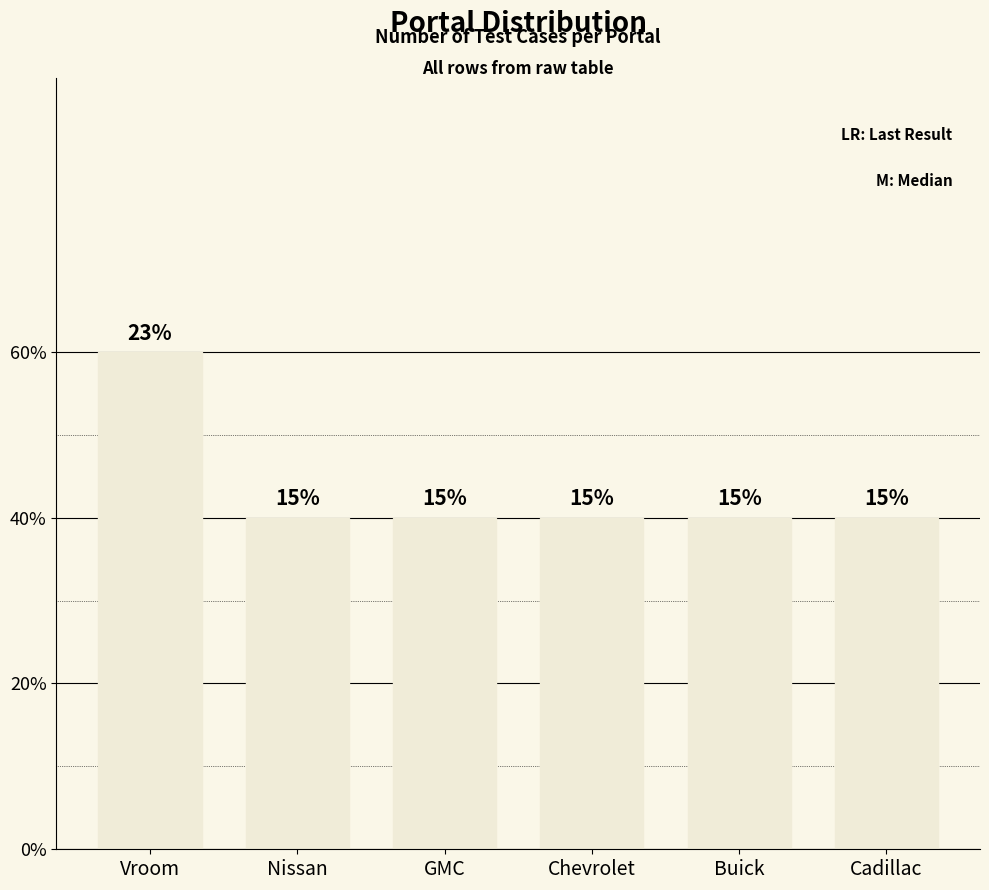

Reading left to right, extract all data points from this chart.

Vroom=3	Nissan=2	GMC=2	Chevrolet=2	Buick=2	Cadillac=2